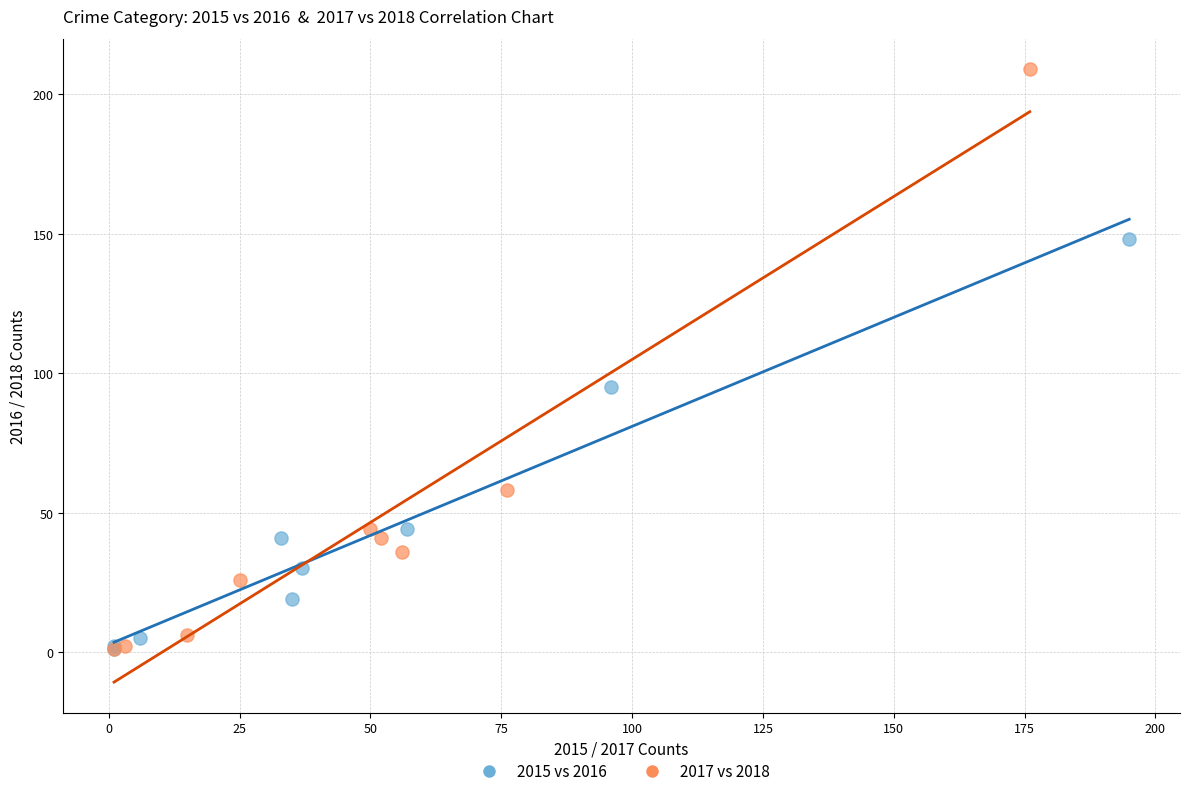

Which series has the widest spread of Y values?

2017 vs 2018